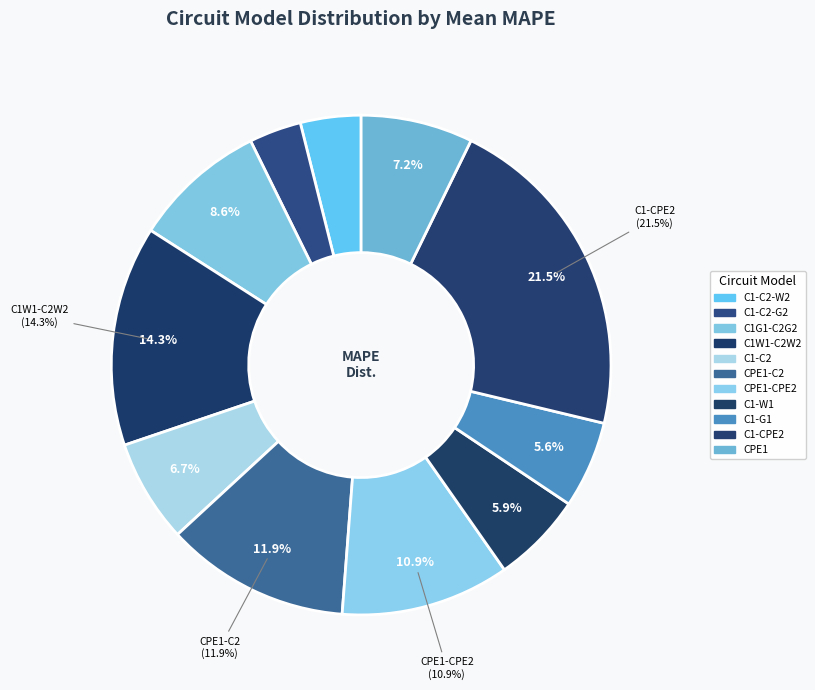

To the nearest percent, what percentage of the pie is L0-R0-p(R1,CPE1)-p(R2,C2)?

12%